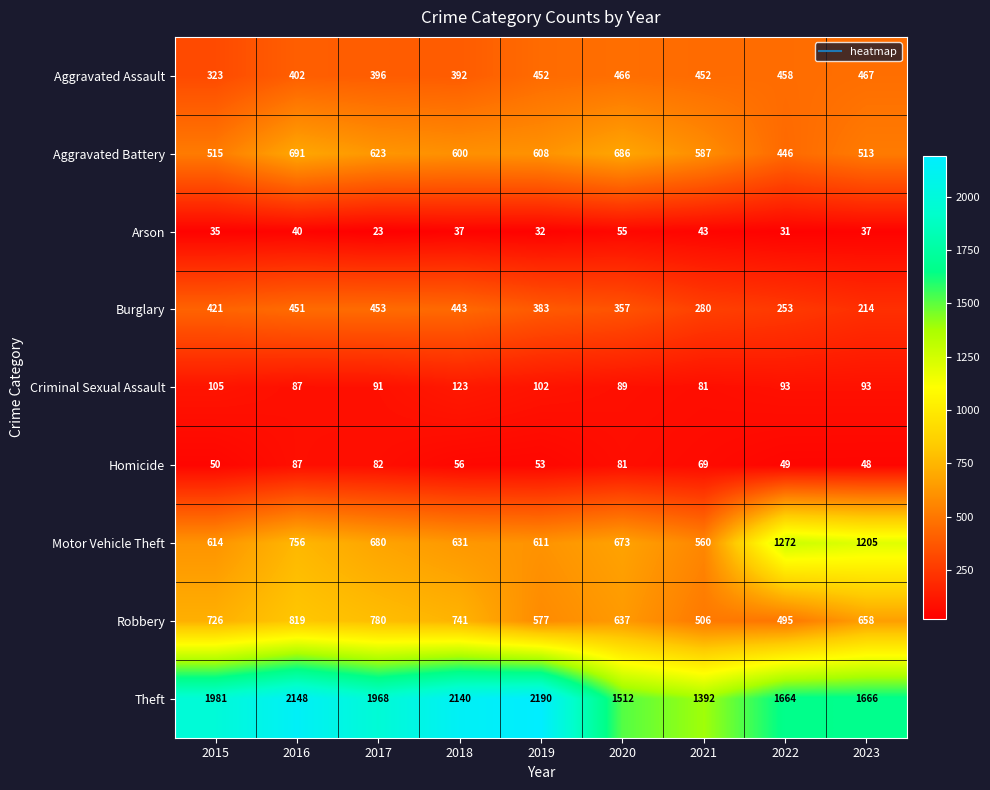

Rank the categories by Homicide value from lowest to highest.

2023, 2022, 2015, 2019, 2018, 2021, 2020, 2017, 2016